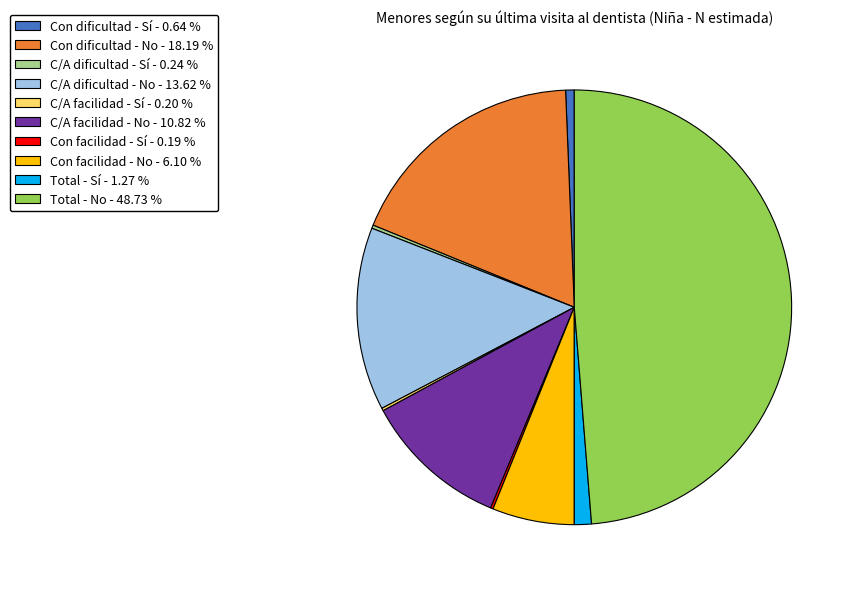

Does Total - No - 48.73 % represent more than half of the total?

No